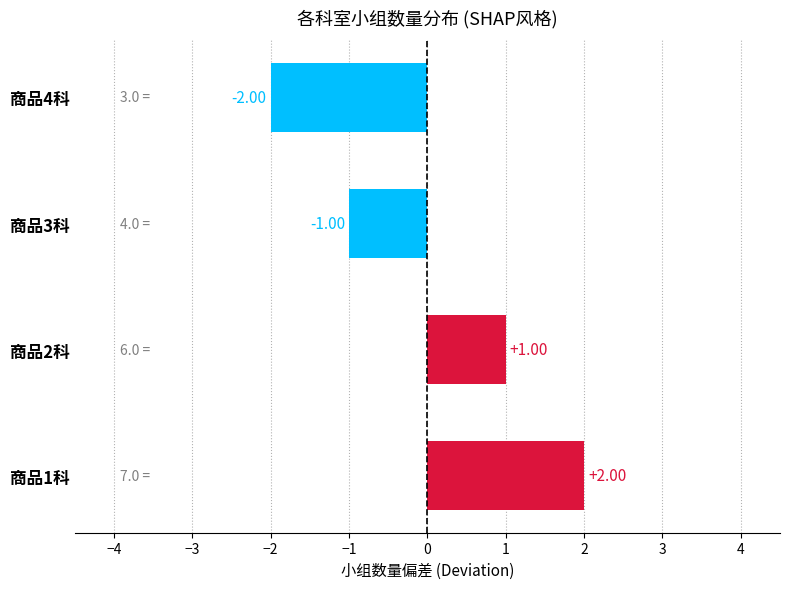

How many positive values are there?

2